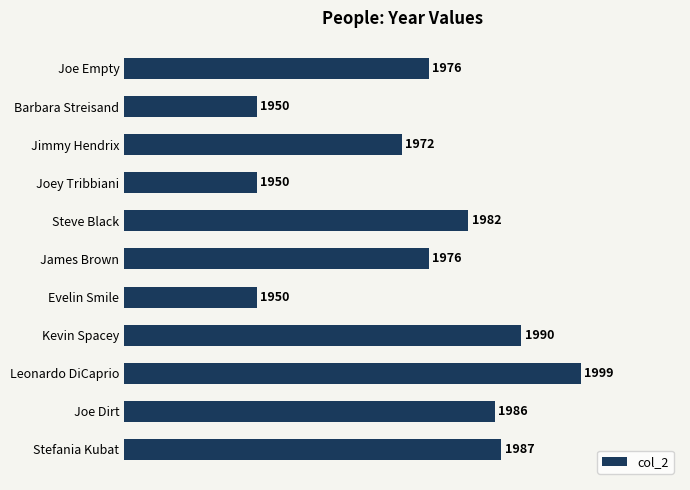

How many bars are there in total?

11